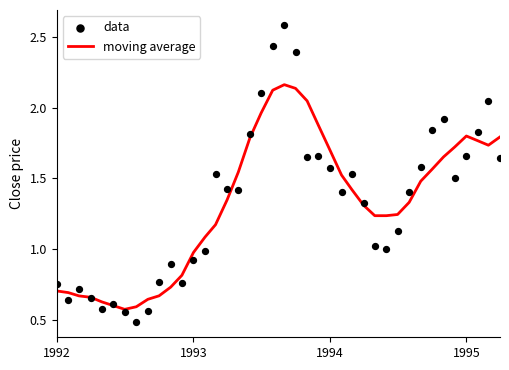

At how many categories does at least one series exceed 2?

6